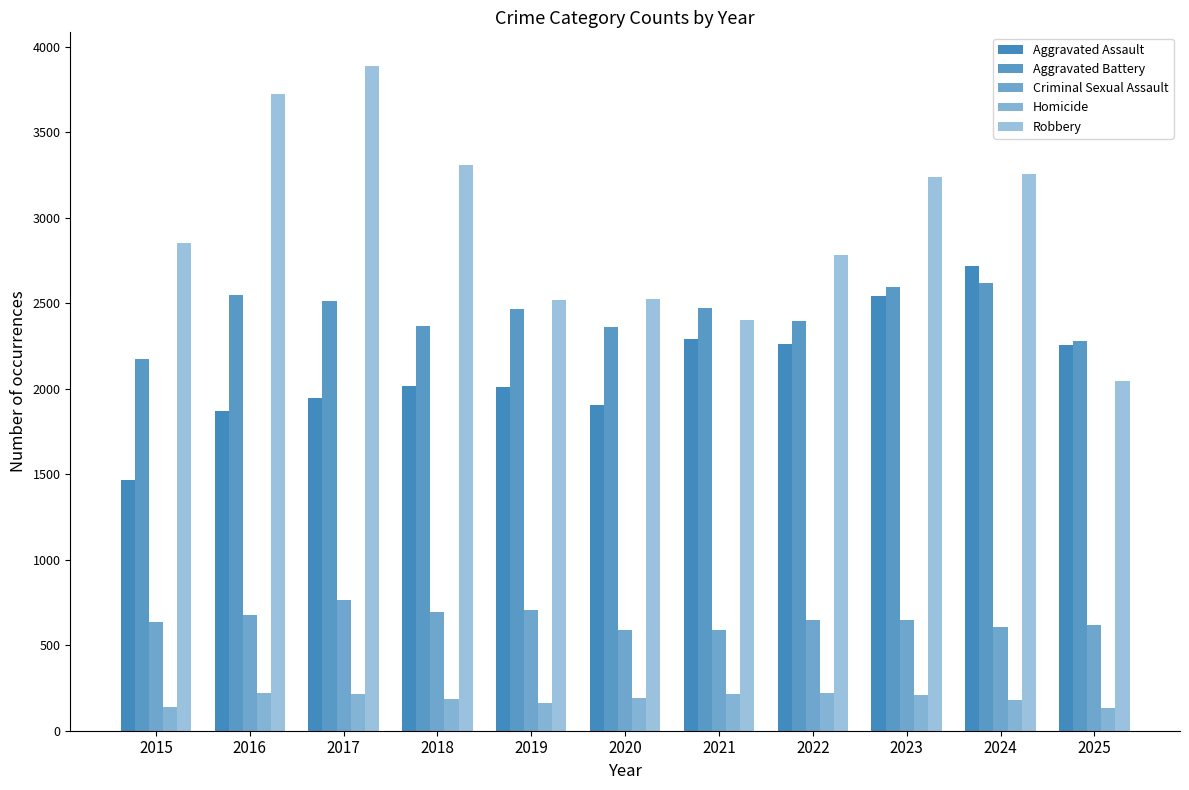

What is the smallest value displayed?

134